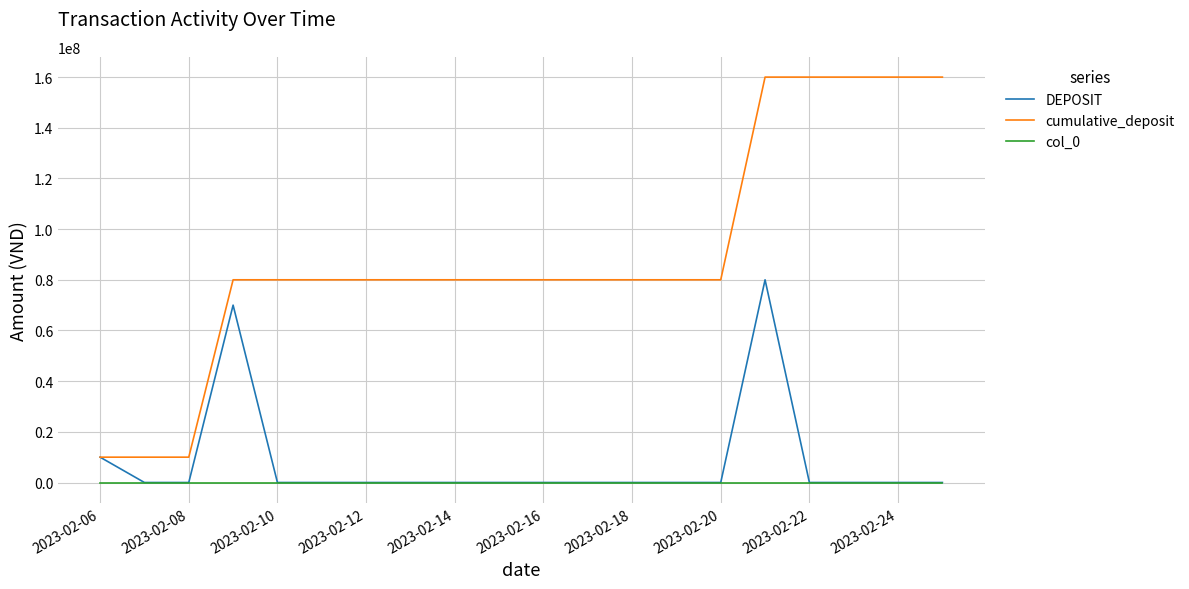

What is the maximum value shown in the chart?

160000000